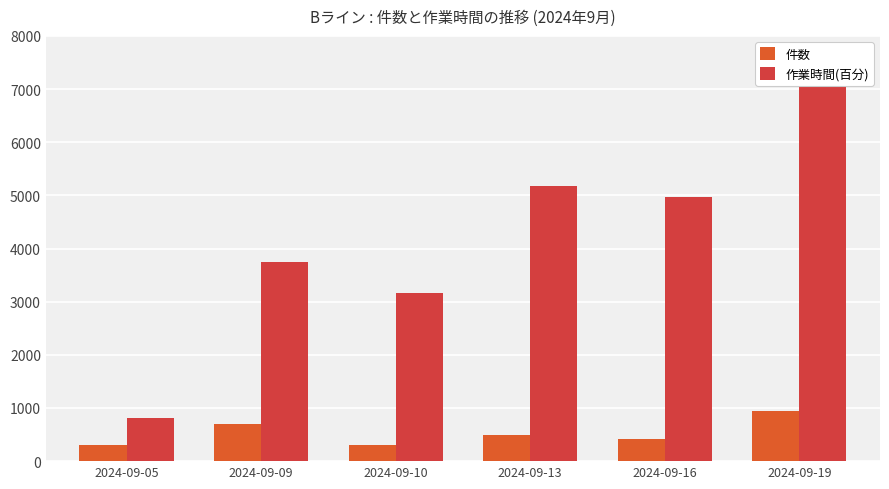

How many bars are there in total?

12